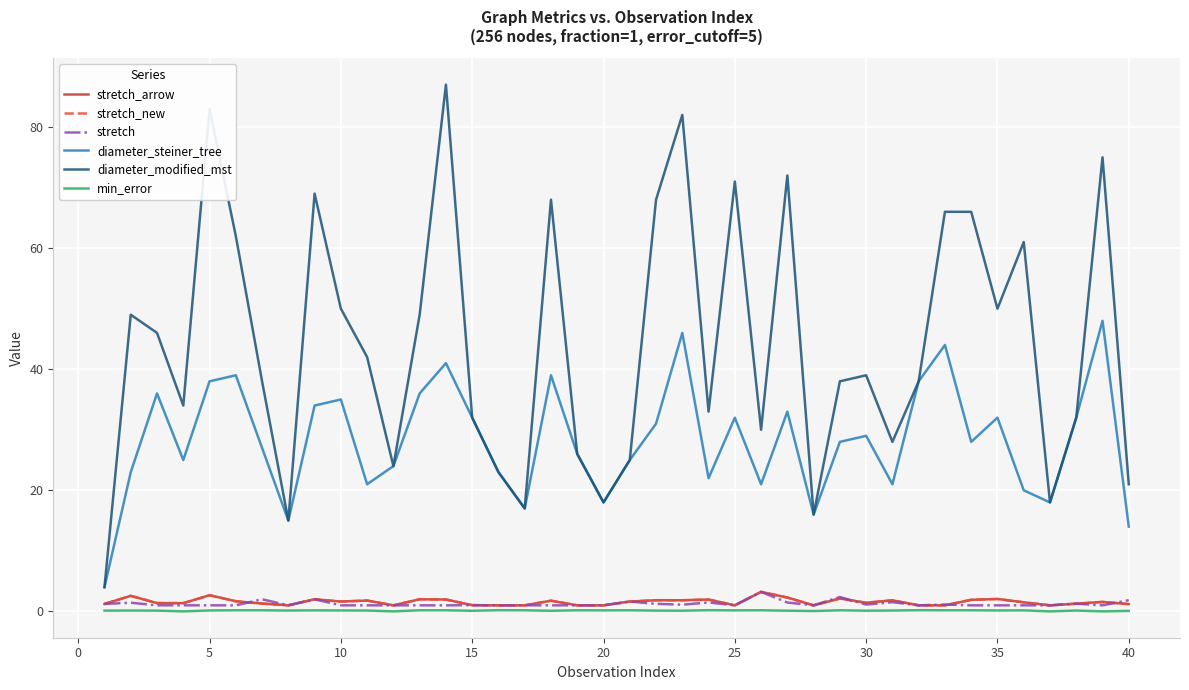

Which series has the widest spread of values?

diameter_modified_mst